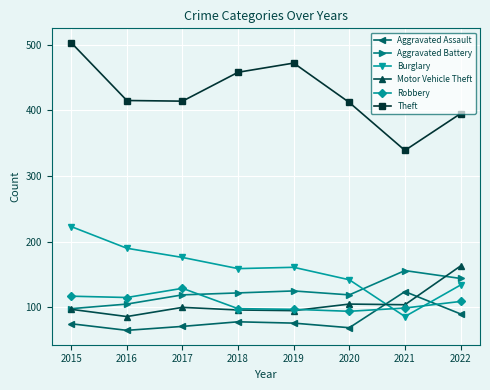

What is the difference between the Robbery values at 2017 and 2016?

14